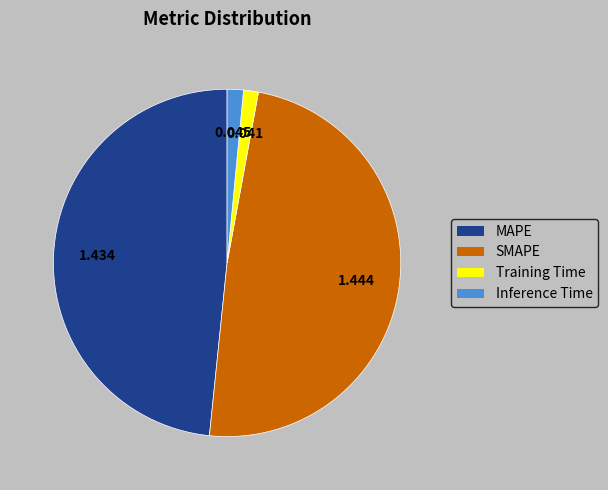

Is MAPE the majority of the pie?

No